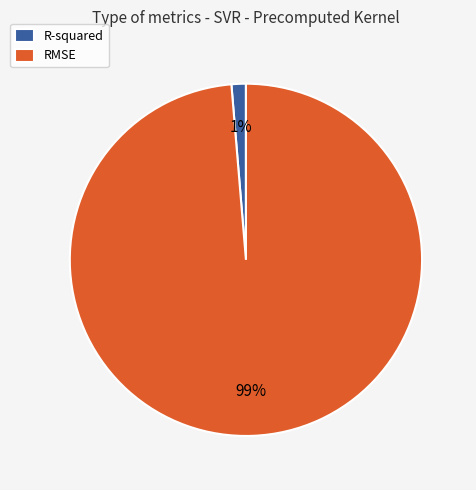

True or false: RMSE accounts for 89% of the total.

False